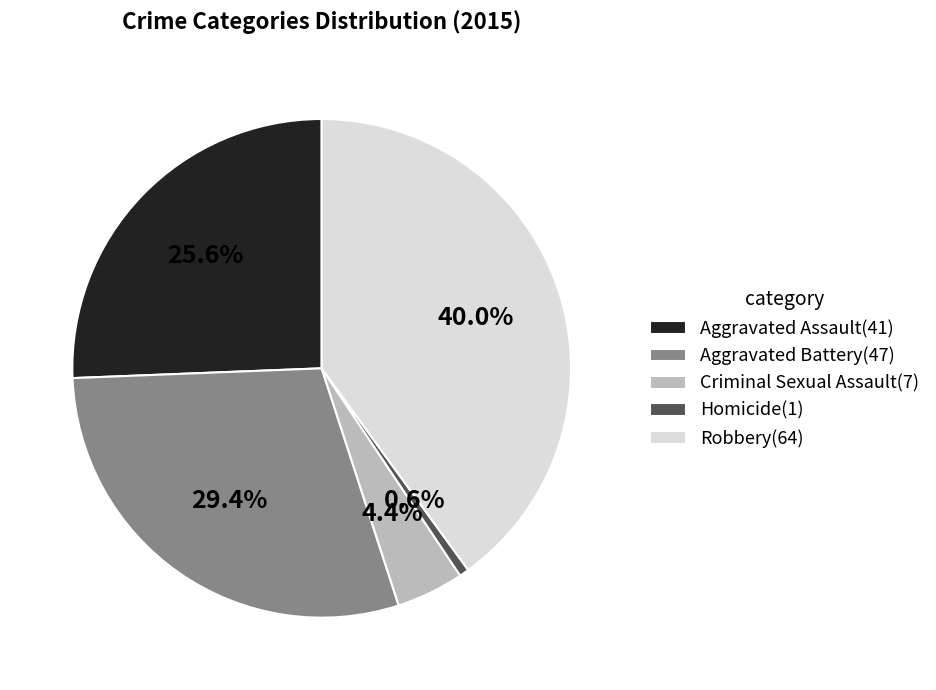

Which has a higher value, Aggravated Assault or Aggravated Battery?

Aggravated Battery